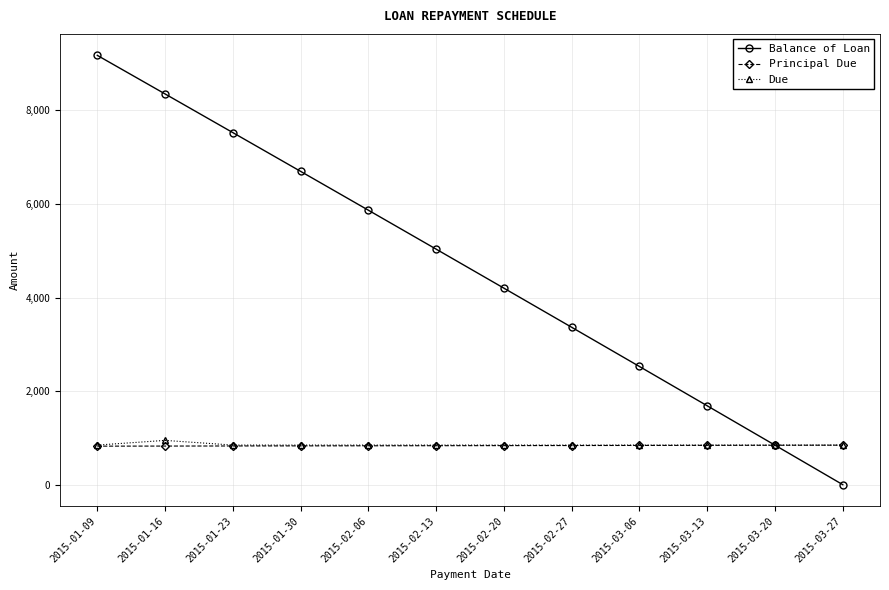

What is the value of the Principal Due point at the 9th from the left?

838.1